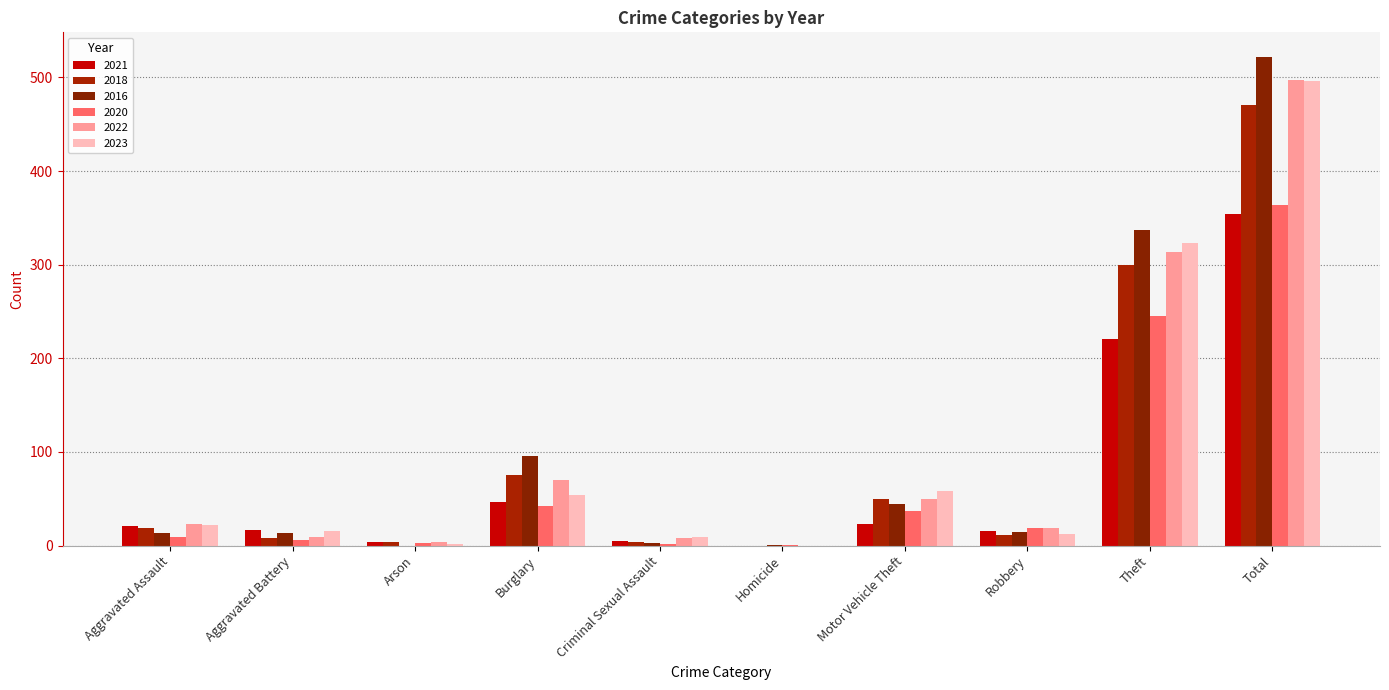

Is the value of 2021 at Theft greater than the value of 2016 at Arson?

Yes